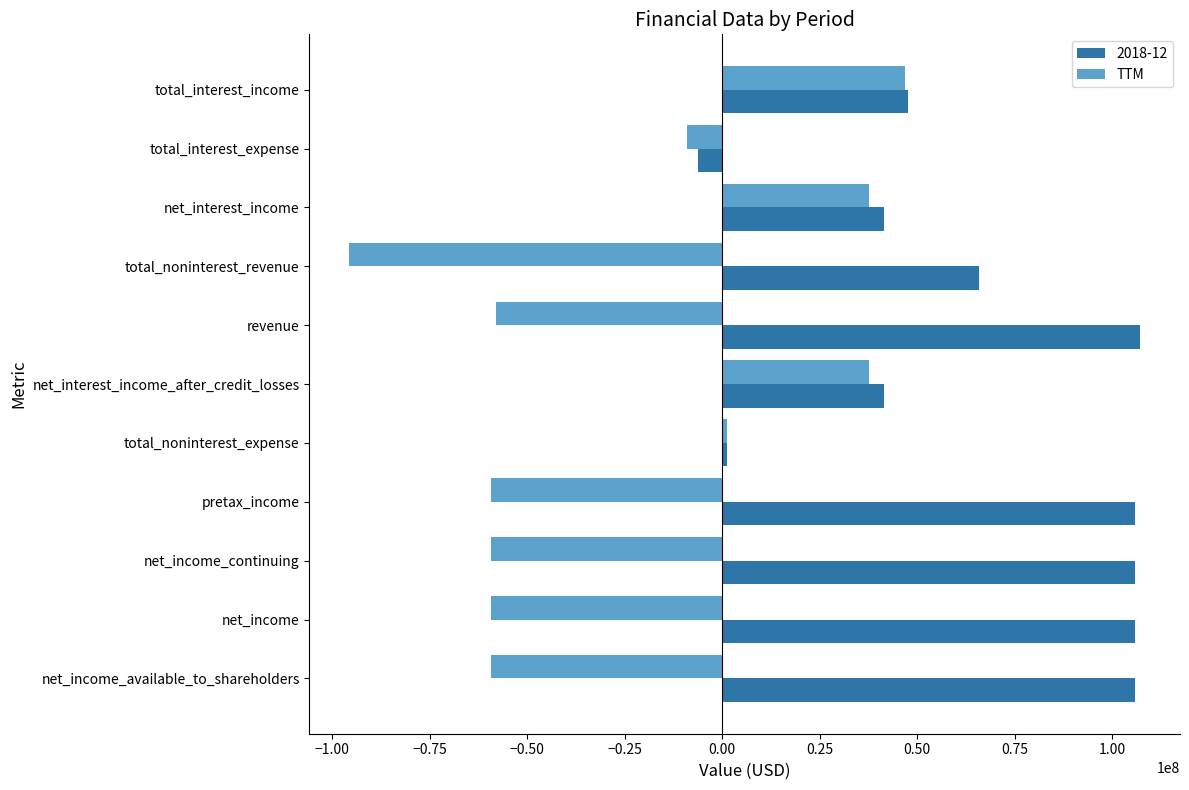

At which label does TTM reach its minimum?

total_noninterest_revenue